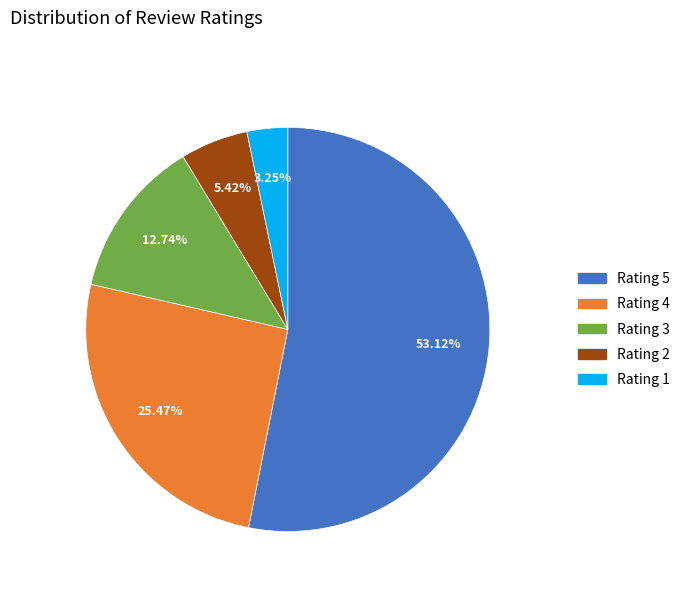

What is the majority slice?

Rating 5